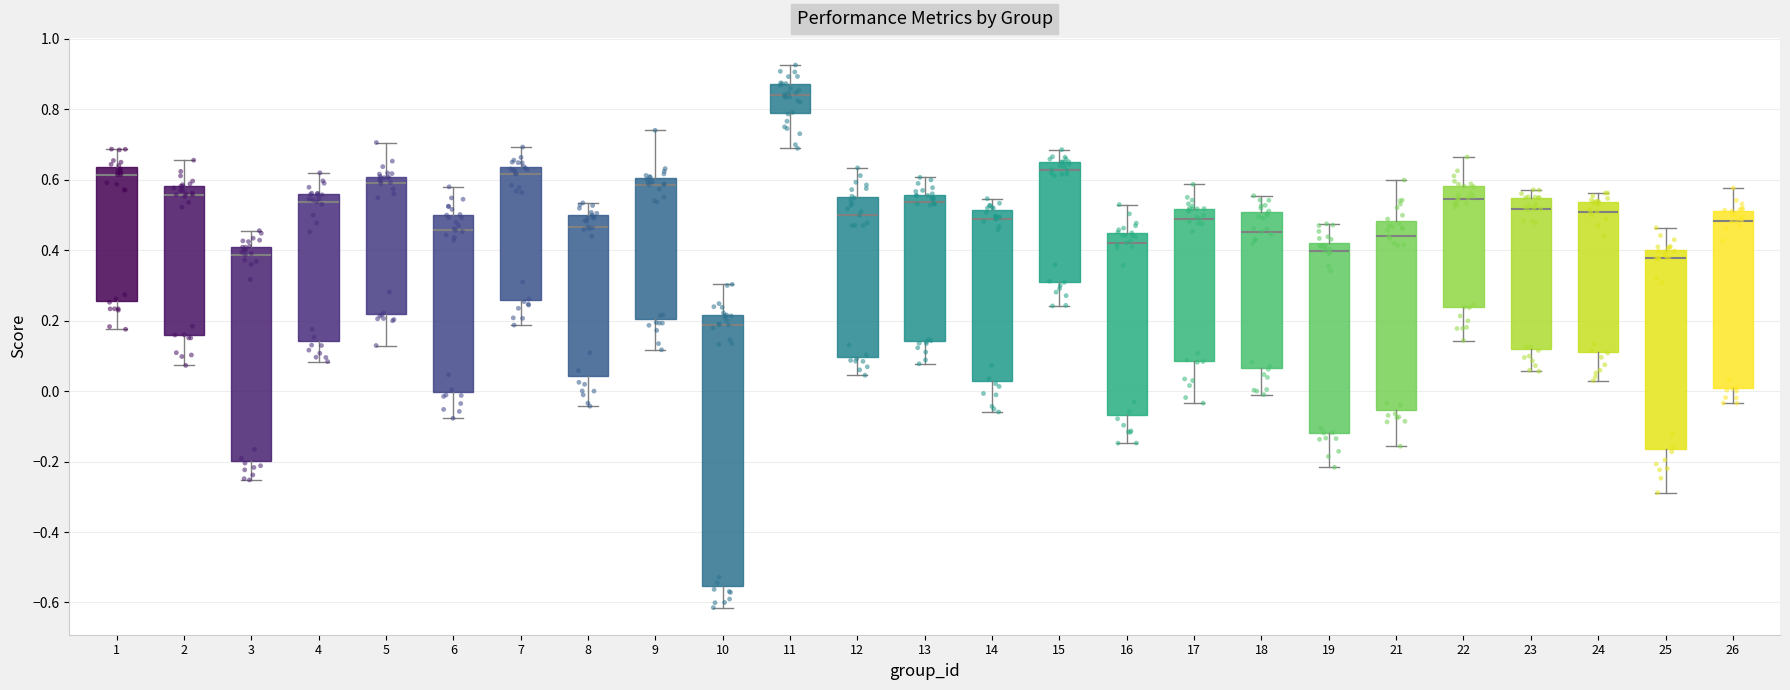

Where does the median line of the box at x = 16 sit on the y-axis? The values are not printed on the chart, so give them approximately, as read against the axis.

0.42